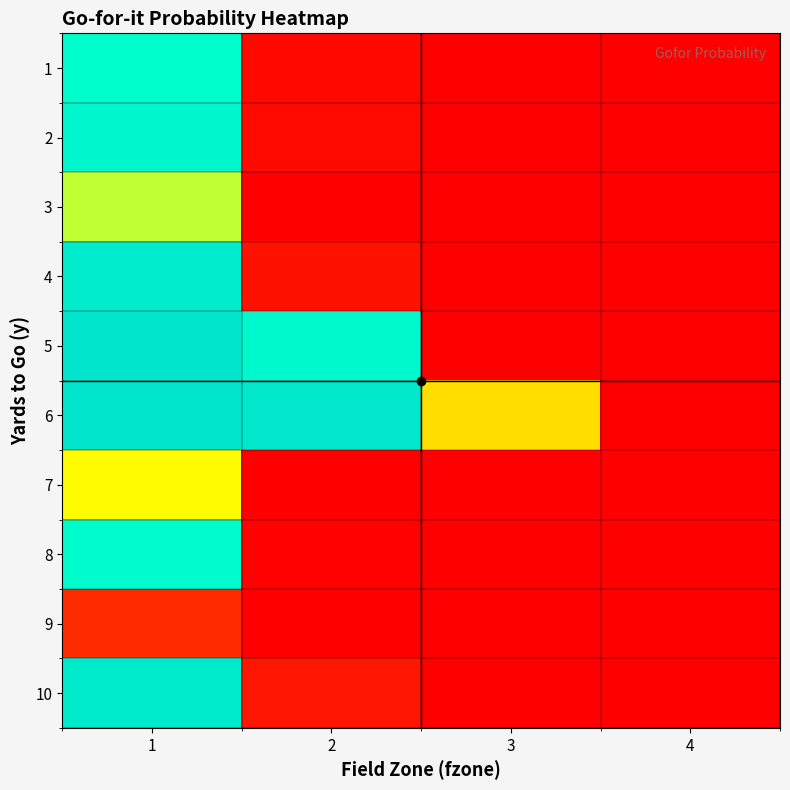

Reading right to left, extract all data points from this chart.

1: 4=0.0	3=0.0	2=0.0	1=0.7
2: 4=0.0	3=0.0	2=0.0	1=0.8
3: 4=0.0	3=0.0	2=0.0	1=0.5
4: 4=0.0	3=0.0	2=0.0	1=0.9
5: 4=0.0	3=0.0	2=0.8	1=1.0
6: 4=0.0	3=0.4	2=1.0	1=1.0
7: 4=0.0	3=0.0	2=0.0	1=0.5
8: 4=0.0	3=0.0	2=0.0	1=0.7
9: 4=0.0	3=0.0	2=0.0	1=0.1
10: 4=0.0	3=0.0	2=0.1	1=0.9